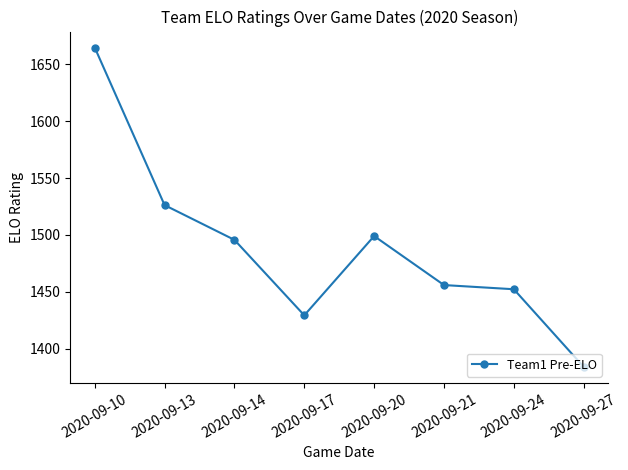

How many points are higher than both their immediate neighbors (excluding endpoints)?

1